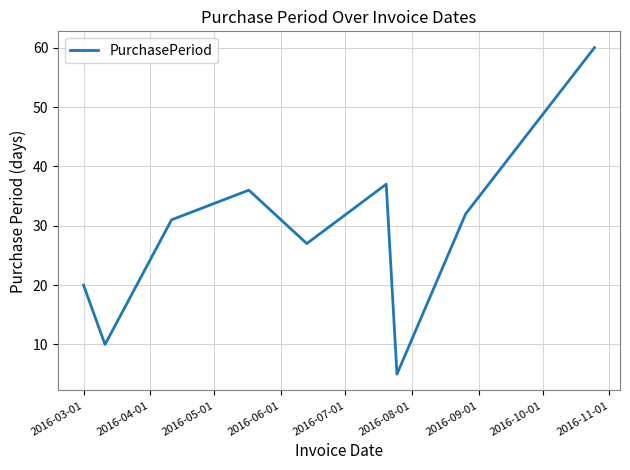

What is the maximum value shown in the chart?

60